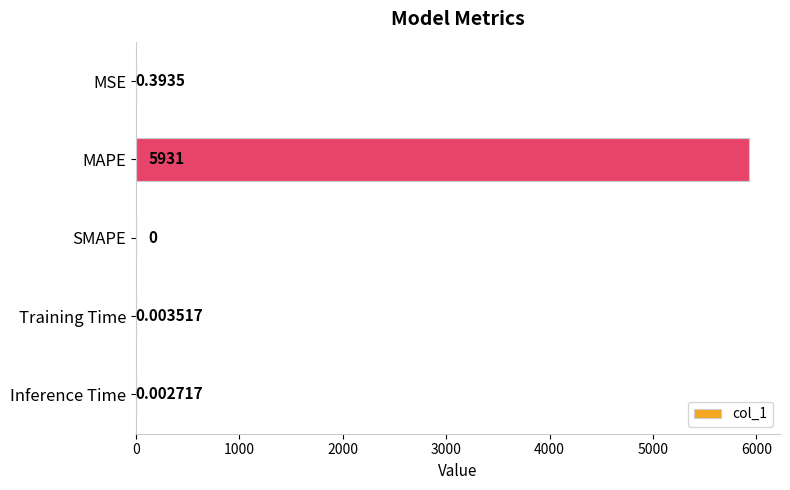

Are the bars horizontal?

Yes